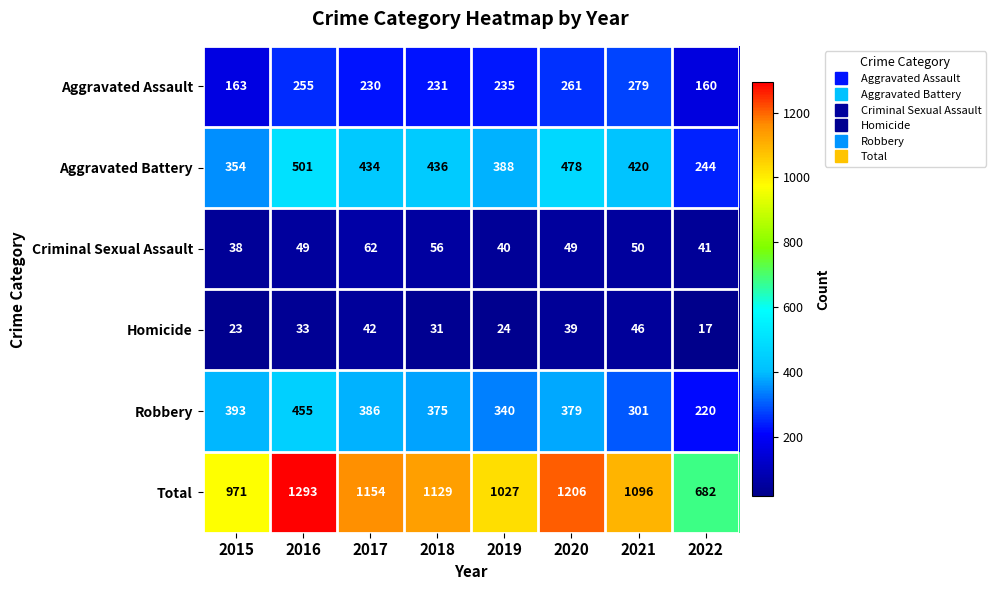

What is the greatest value displayed?

1293